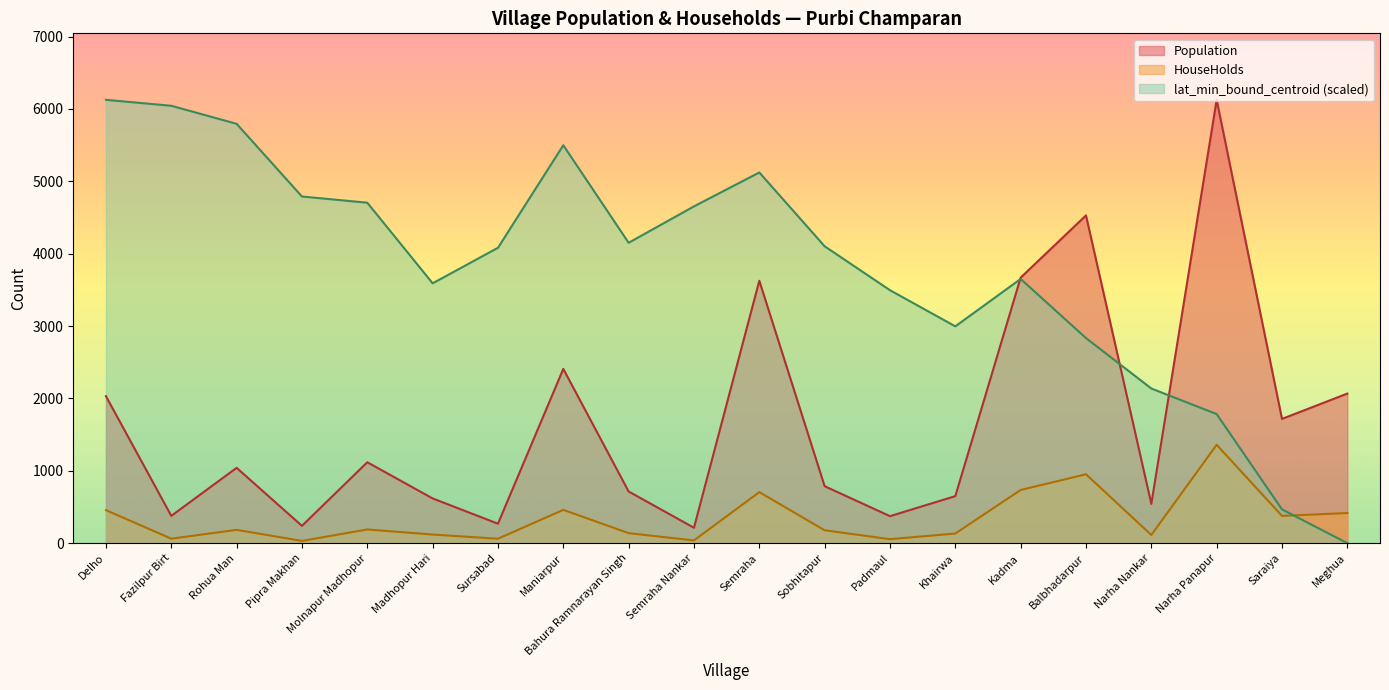

Reading left to right, extract all data points from this chart.

Population: 2031.0	377.0	1041.0	239.0	1118.0	618.0	269.0	2408.0	714.0	213.0	3626.0	787.0	373.0	650.0	3669.0	4529.0	543.0	6126.0	1717.0	2067.0
HouseHolds: 456.0	62.0	184.0	31.0	189.0	119.0	61.0	460.0	138.0	38.0	705.0	178.0	55.0	133.0	735.0	952.0	113.0	1359.0	377.0	416.0
lat_min_bound_centroid: 6126.0	6043.9	5794.5	4790.2	4704.4	3590.8	4081.5	5498.5	4150.6	4653.8	5122.3	4102.2	3495.5	2996.0	3650.9	2833.4	2137.0	1783.5	466.4	0.0